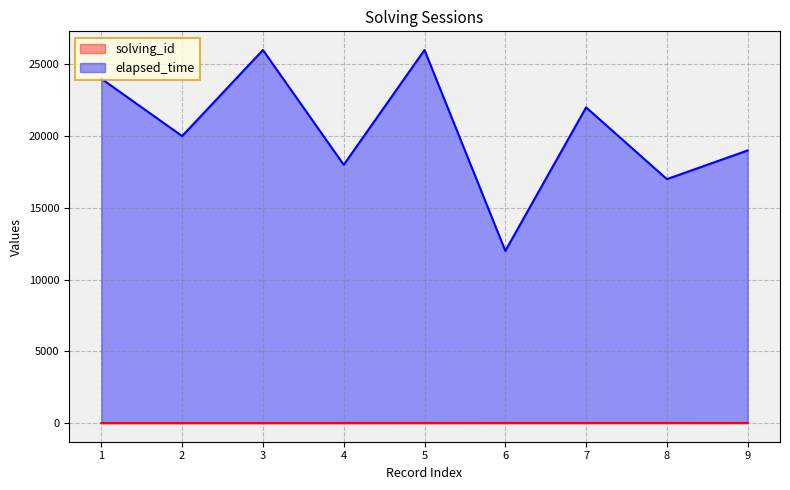

List the series in order of their overall mean, highest first.

elapsed_time, solving_id